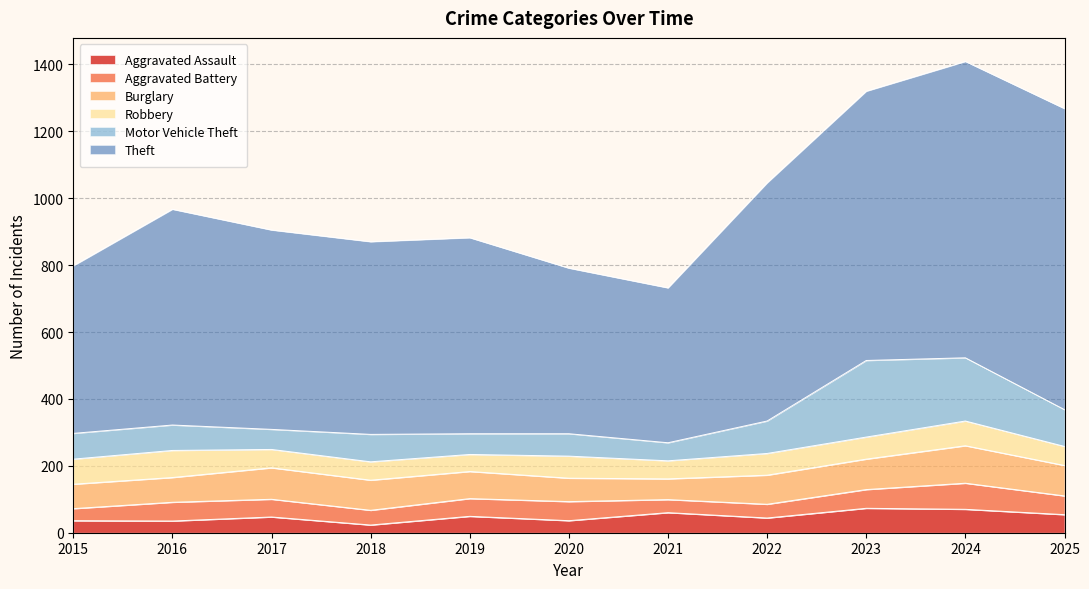

Is the value of Aggravated Battery at 2018 greater than the value of Aggravated Assault at 2022?

No